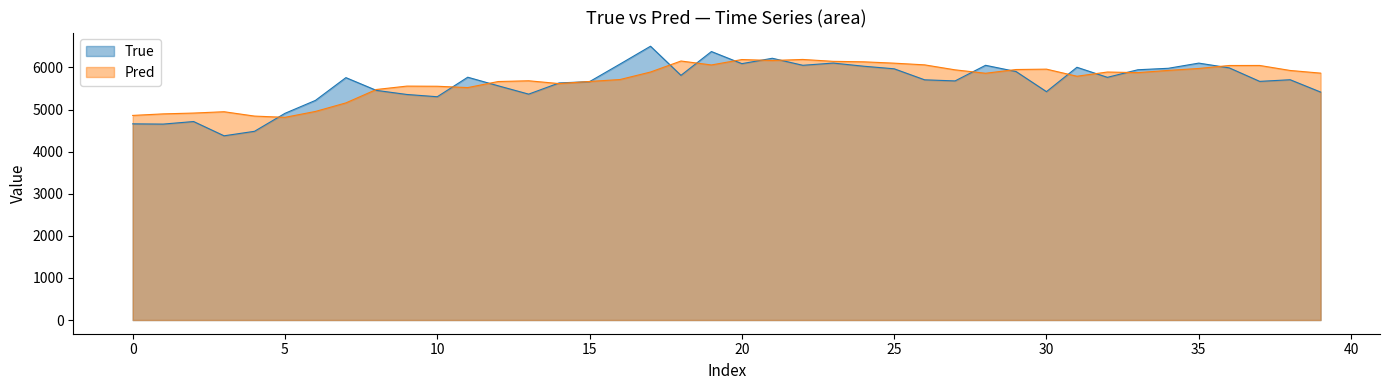

List the series in order of their peak value, lowest first.

Pred, True